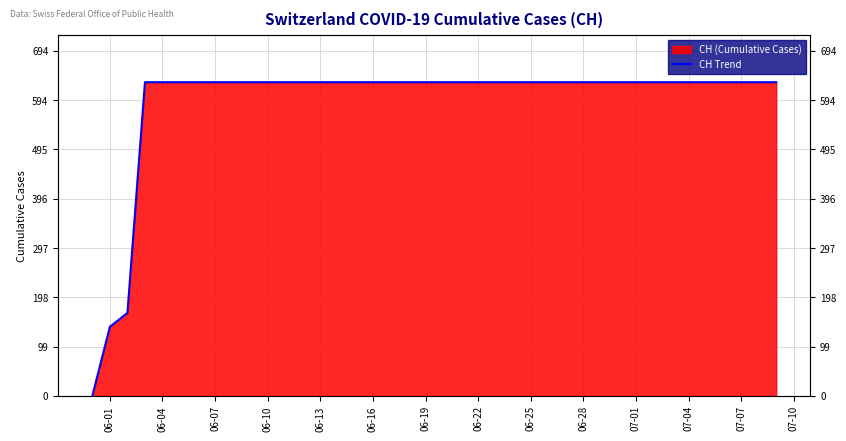

Reading right to left, transcribe all the data shown in this chart.

631	631	631	631	631	631	631	631	631	631	631	631	631	631	631	631	631	631	631	631	631	631	631	631	631	631	631	631	631	631	631	631	631	631	631	631	631	167	139	0